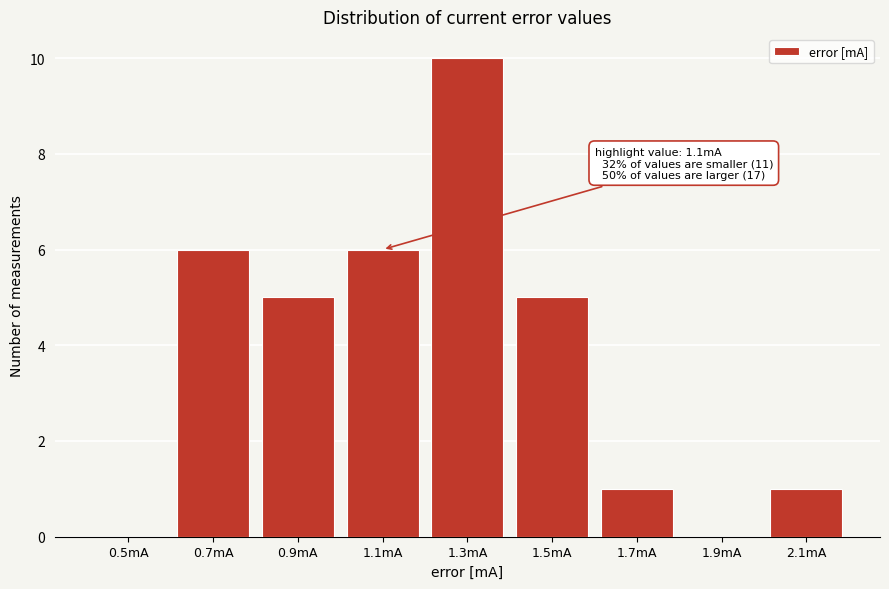

Reading right to left, list all the values displayed in this chart.

2.1mA=1	1.9mA=0	1.7mA=1	1.5mA=5	1.3mA=10	1.1mA=6	0.9mA=5	0.7mA=6	0.5mA=0